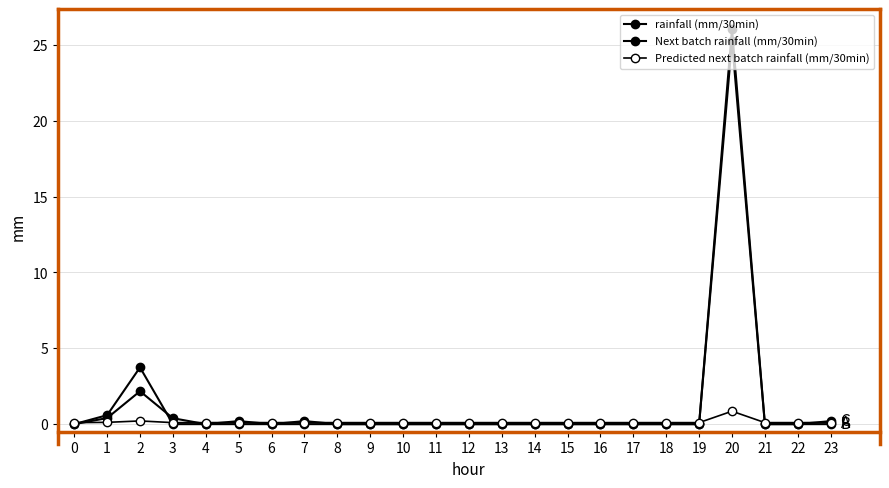

True or false: Next batch rainfall (mm/30min) and rainfall (mm/30min) intersect in this chart.

True